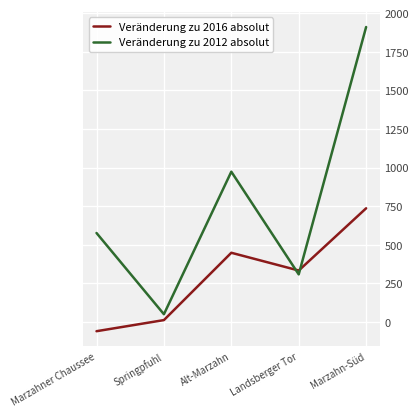

Which series has the widest spread of values?

Veränderung zu 2012 absolut